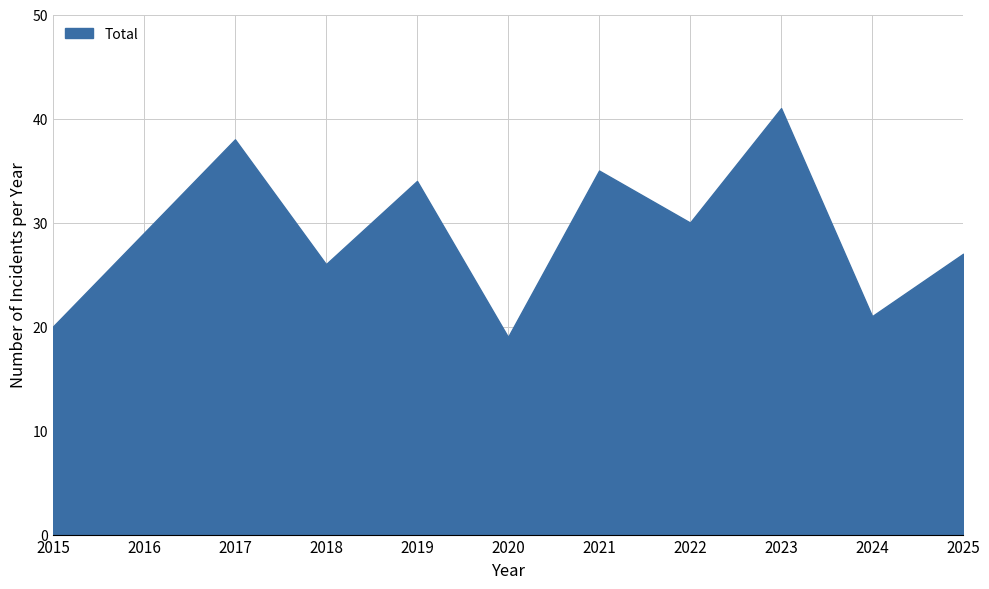

True or false: the data shows 37 at 2024.

False